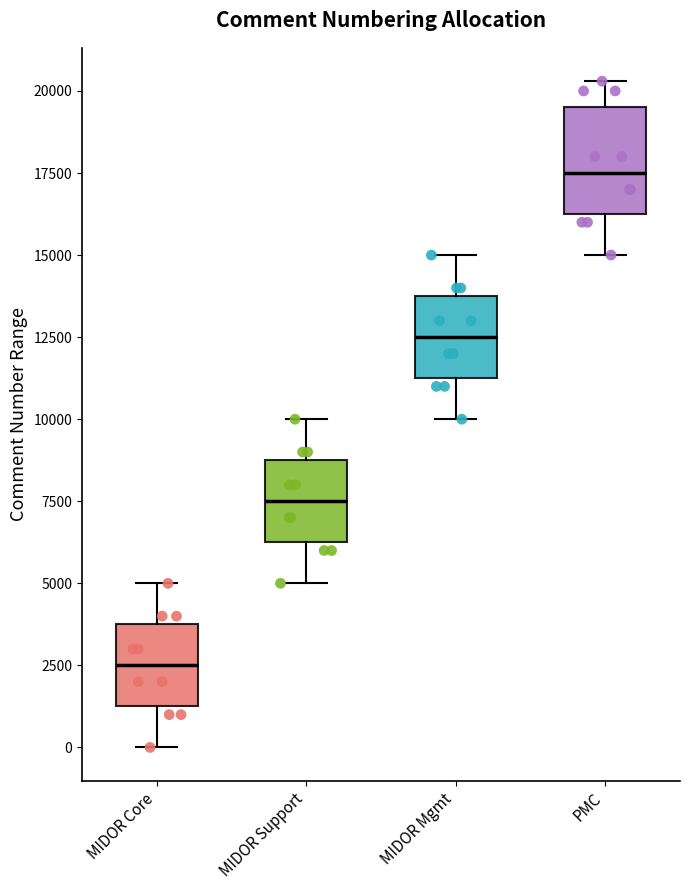

Which box's median line is the lowest?

MIDOR Core